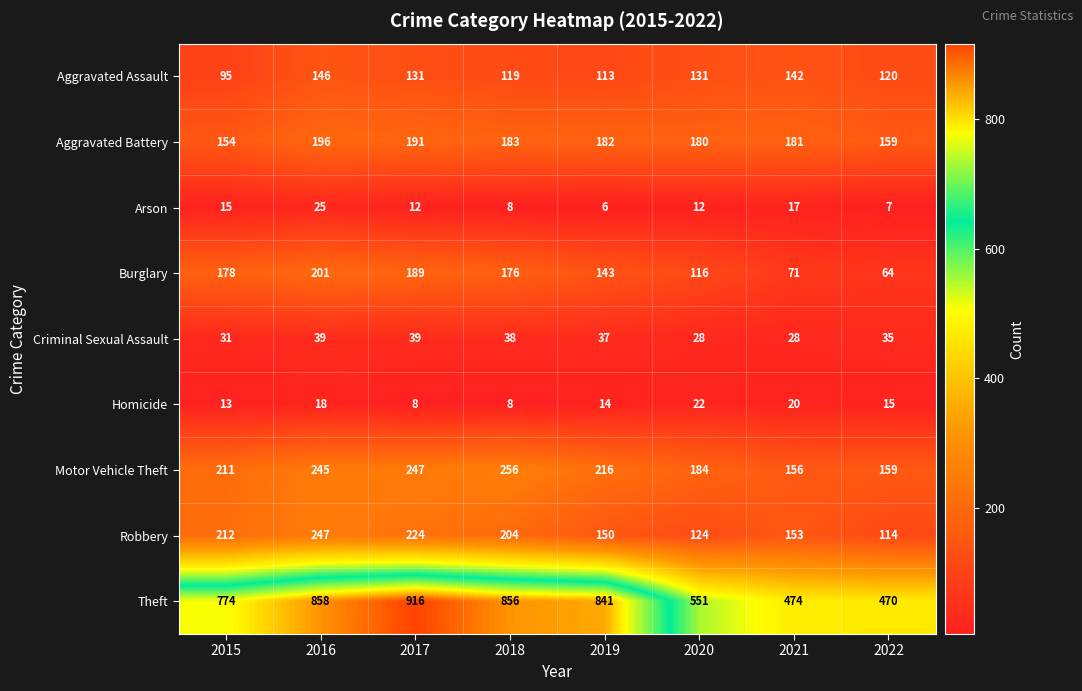

Rank the series by their maximum value, from lowest to highest.

Homicide, Arson, Criminal Sexual Assault, Aggravated Assault, Aggravated Battery, Burglary, Robbery, Motor Vehicle Theft, Theft